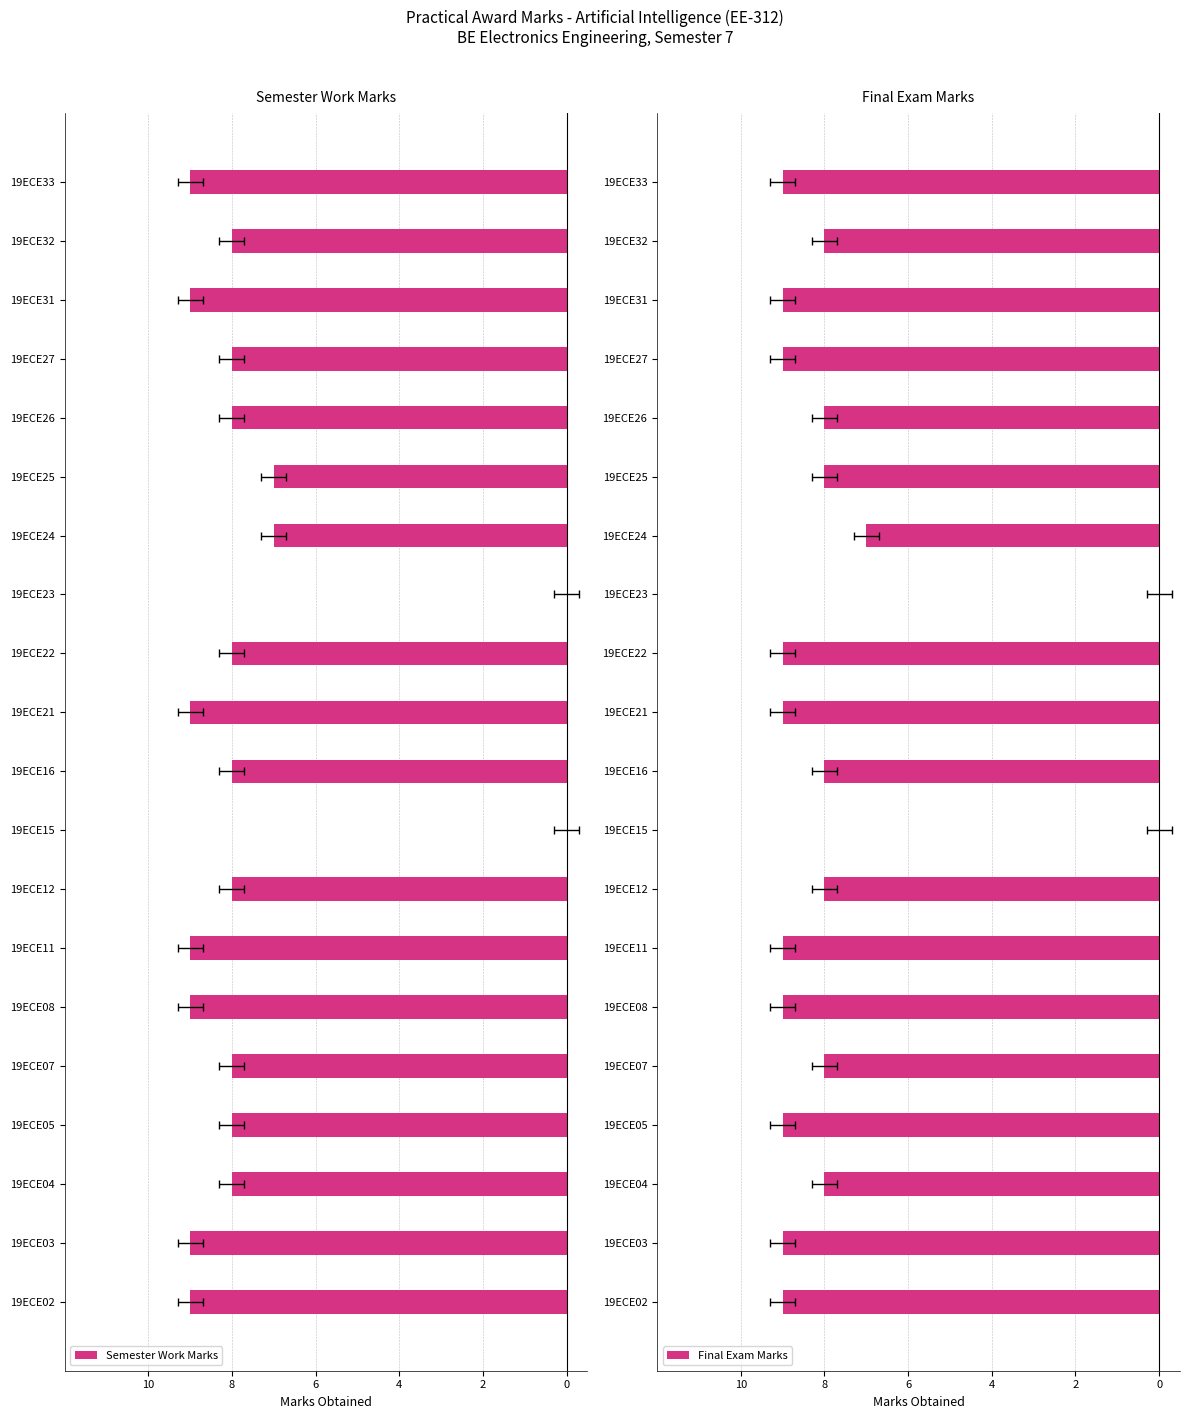

True or false: Final Exam Marks has a value of -5 at 19ECE32.

False